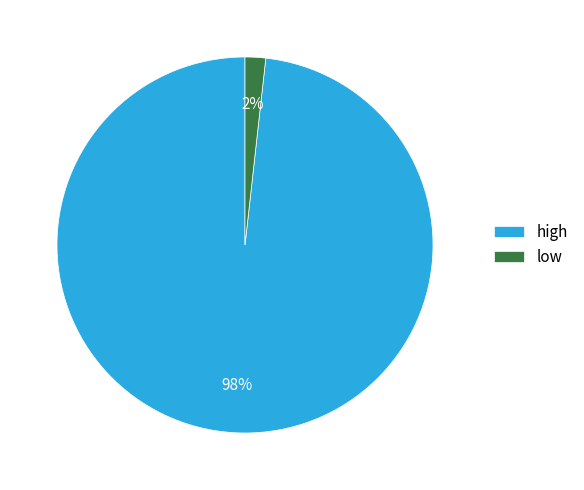

Is there a majority slice in this chart?

Yes